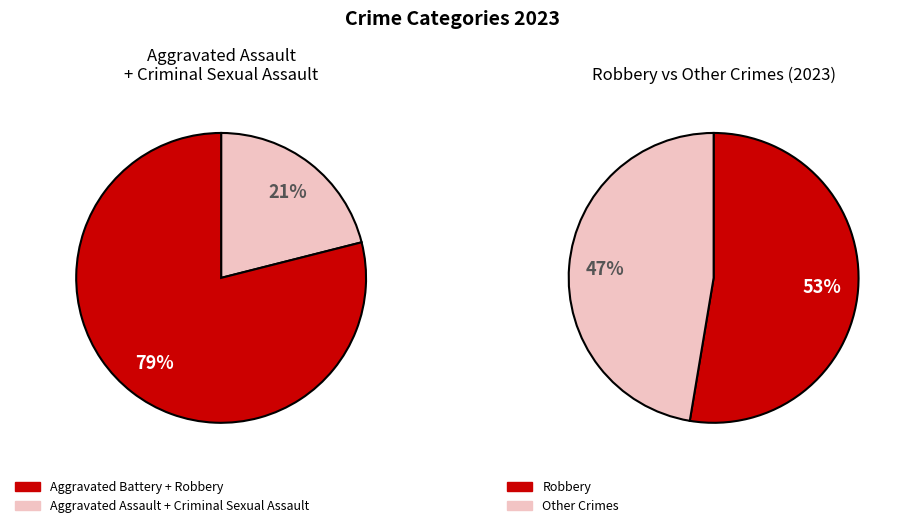

Is Aggravated Battery the majority of the pie?

No